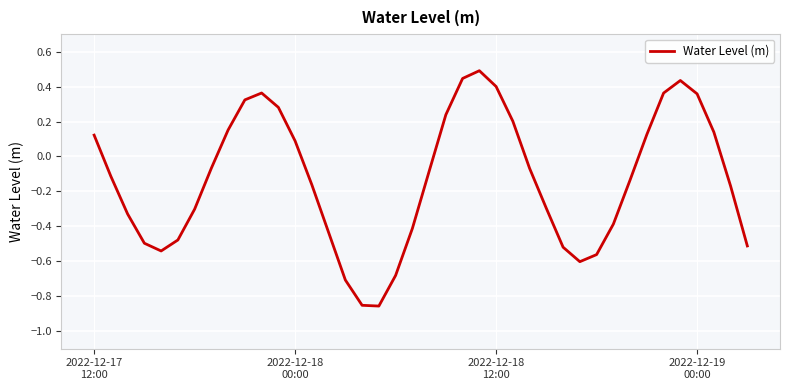

What is the maximum value shown in the chart?

0.5